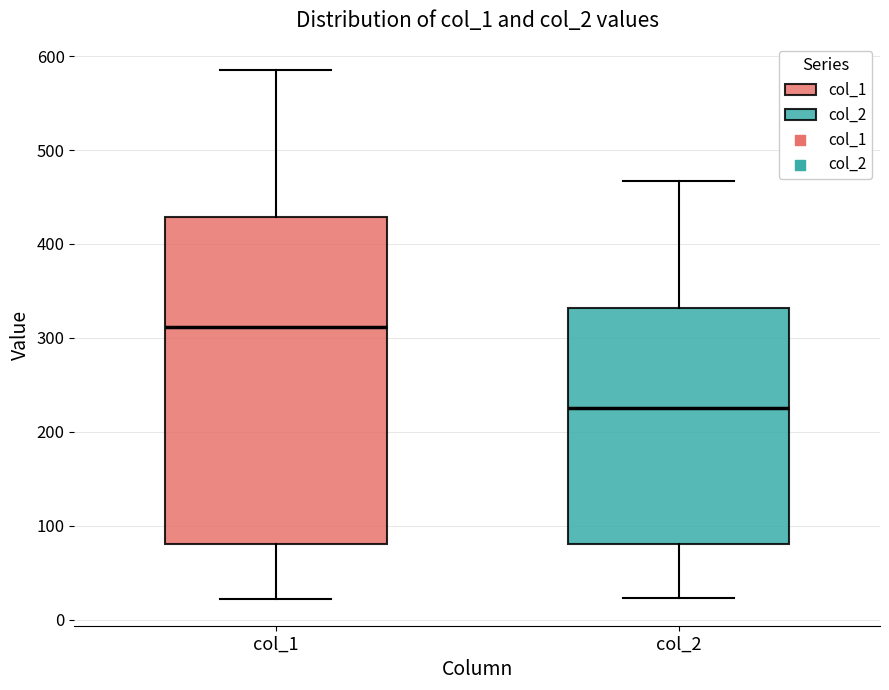

Reading left to right, read every box against the y-axis: the position of its median line, the range the box covers, and the ends of its whiskers. The values are not printed on the chart, so give them approximately, as read against the axis.

col_1: median 310, box 80 to 430, whiskers 20 to 590
col_2: median 230, box 80 to 330, whiskers 20 to 470